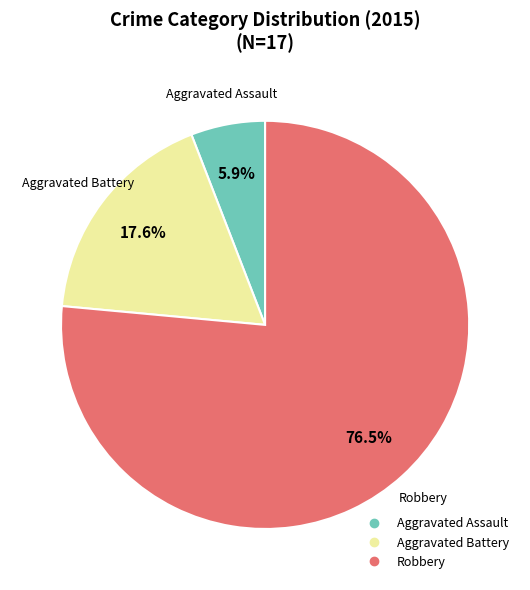

To the nearest percent, what is the average slice percentage?

33%